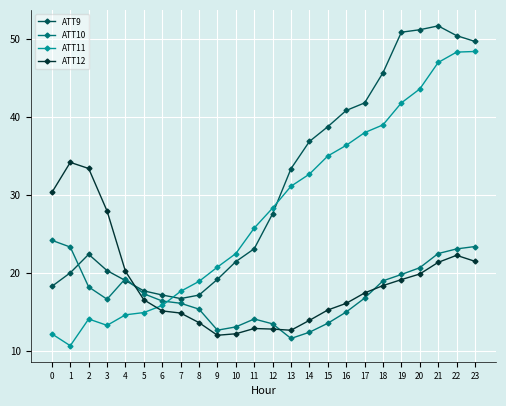

The value of ATT12 at 1 is 34.2. True or false?

True